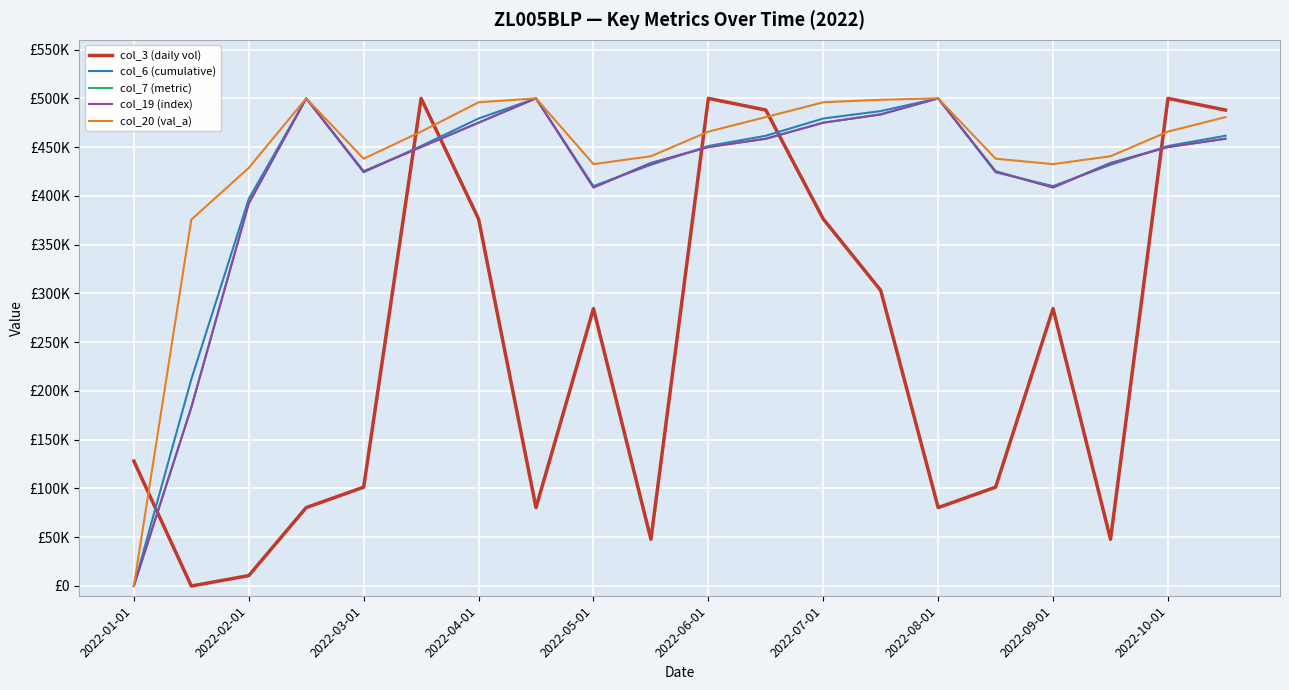

List the series in order of their peak value, highest first.

col_3 (daily vol), col_6 (cumulative), col_7 (metric), col_19 (index), col_20 (val_a)